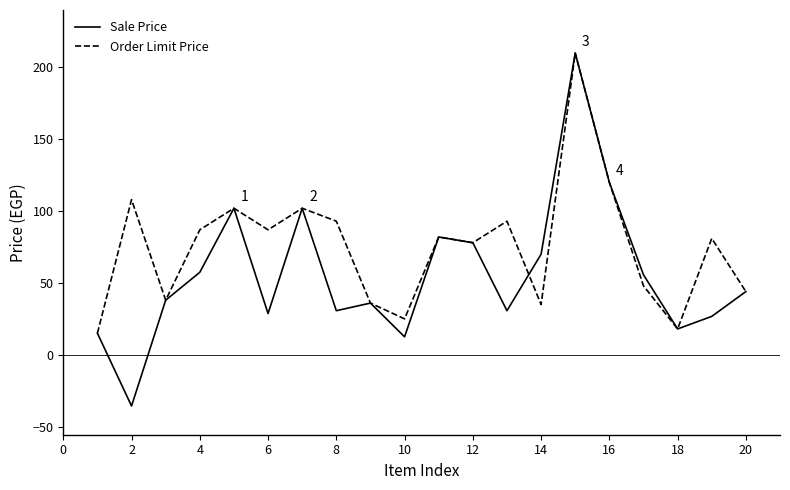

List the series in order of their overall mean, highest first.

Order Limit Price, Sale Price